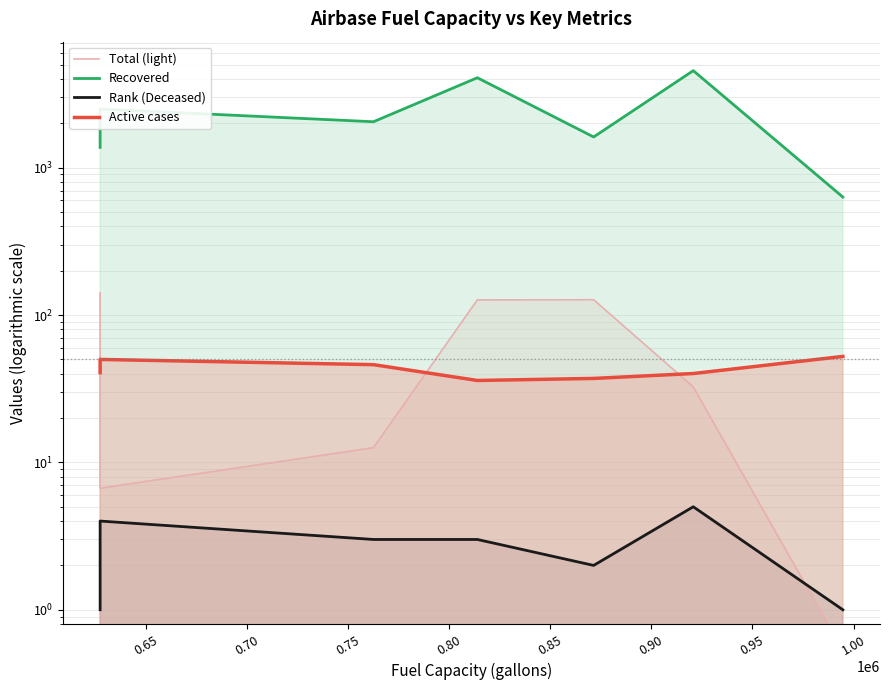

Which series has the largest total across all categories?

Recovered